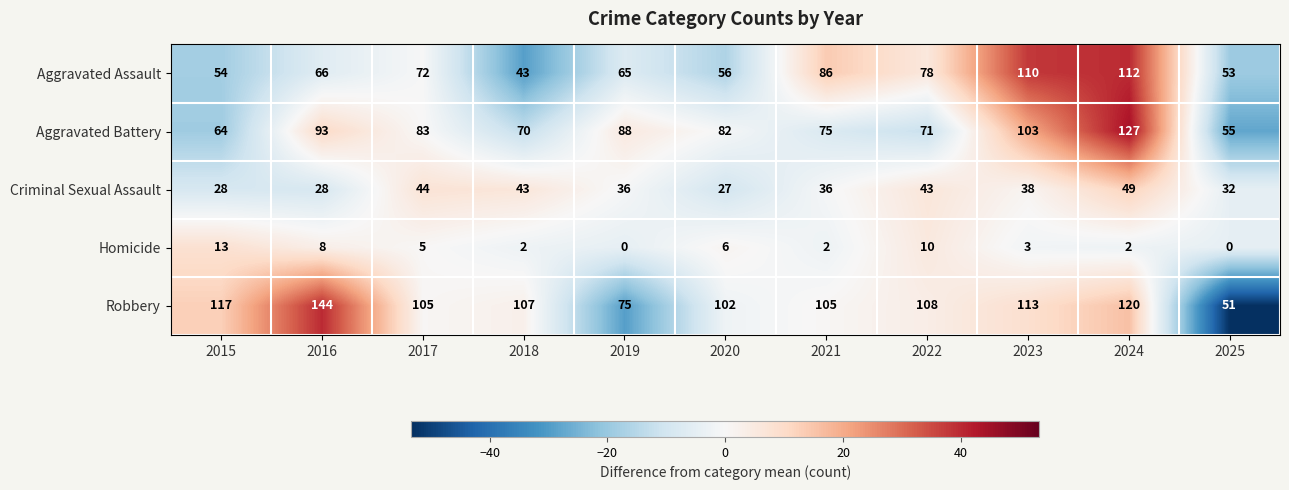

Which series has the largest total across all categories?

Robbery